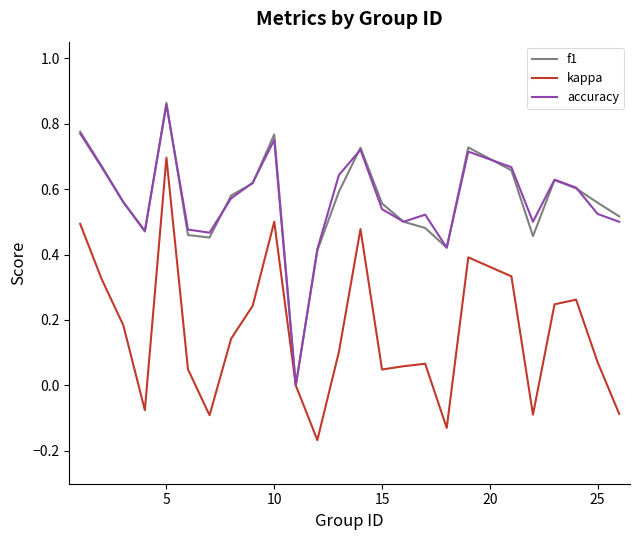

Does the chart have visible grid lines?

No